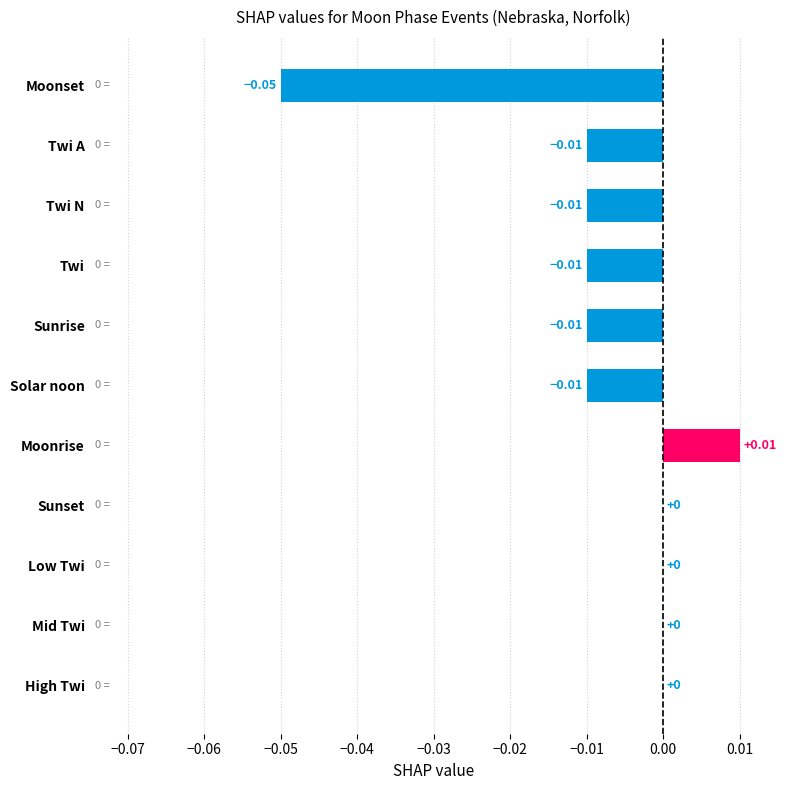

Which has a higher value, Mid Twi or Twi N?

Mid Twi